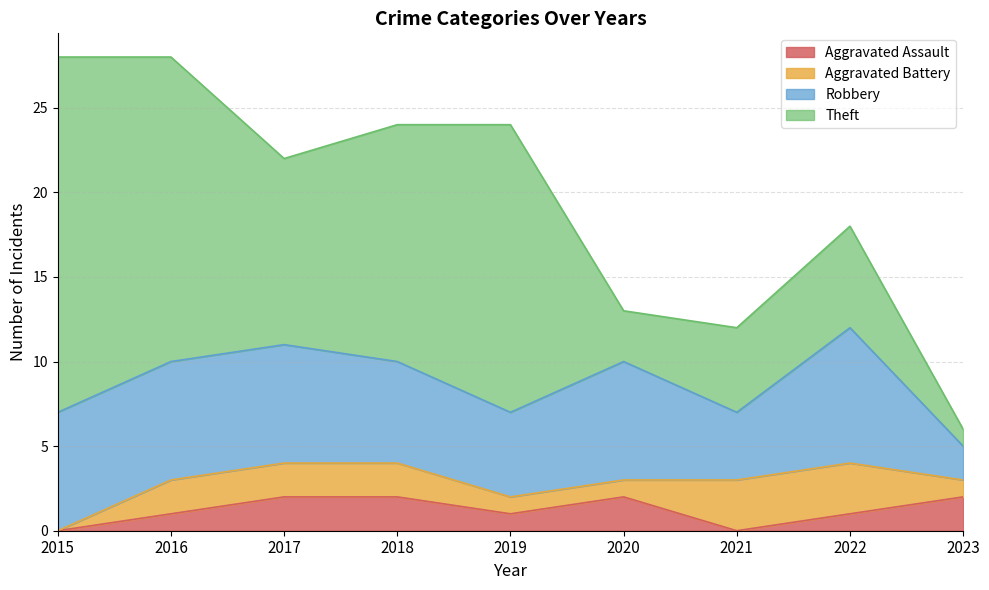

True or false: Aggravated Battery and Theft intersect in this chart.

False